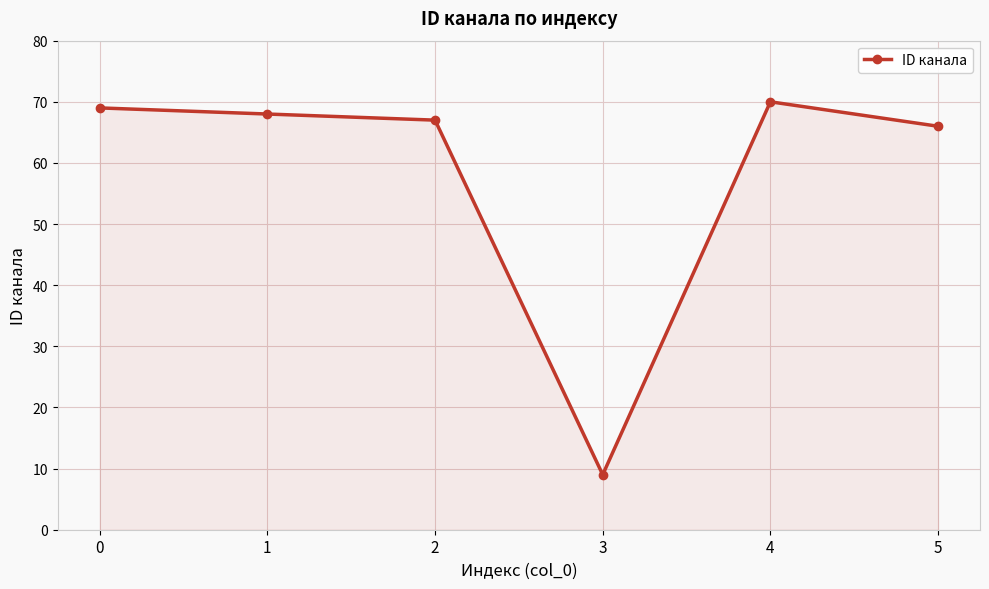

What is the minimum value shown in the chart?

9